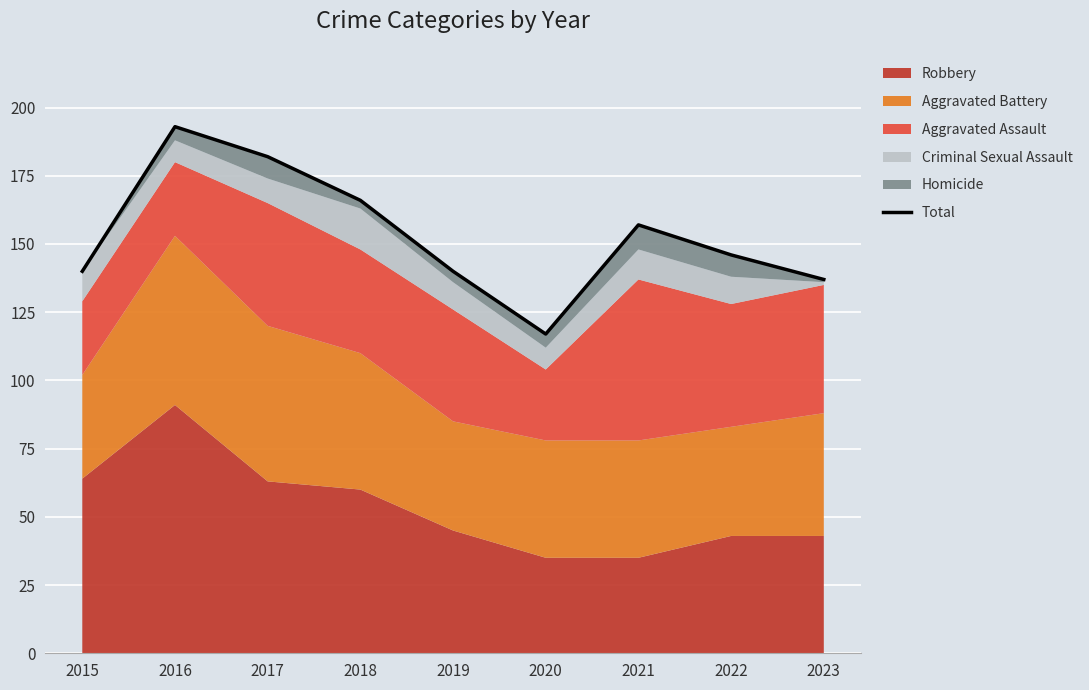

How many points are lower than both their immediate neighbors (excluding endpoints)?

1